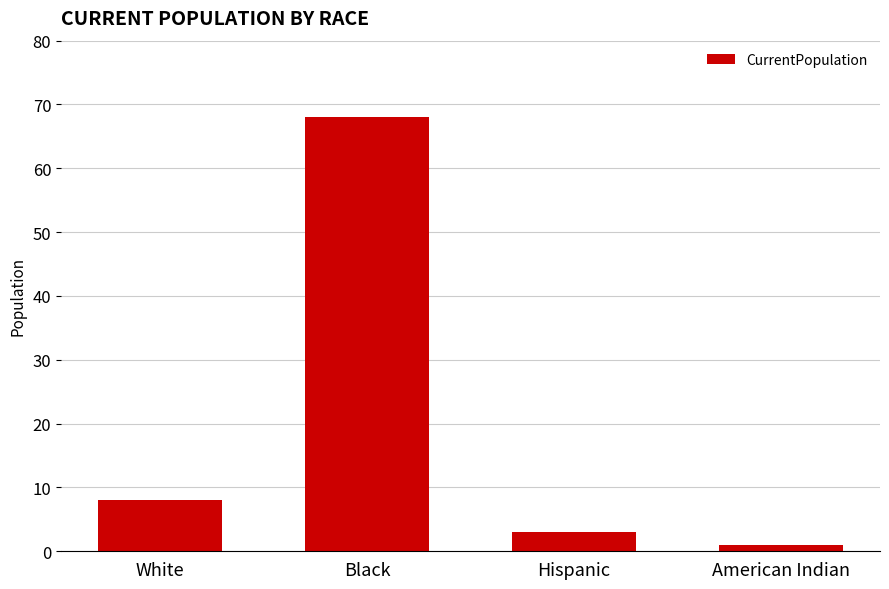

At which category does the chart reach its minimum across all series?

American Indian